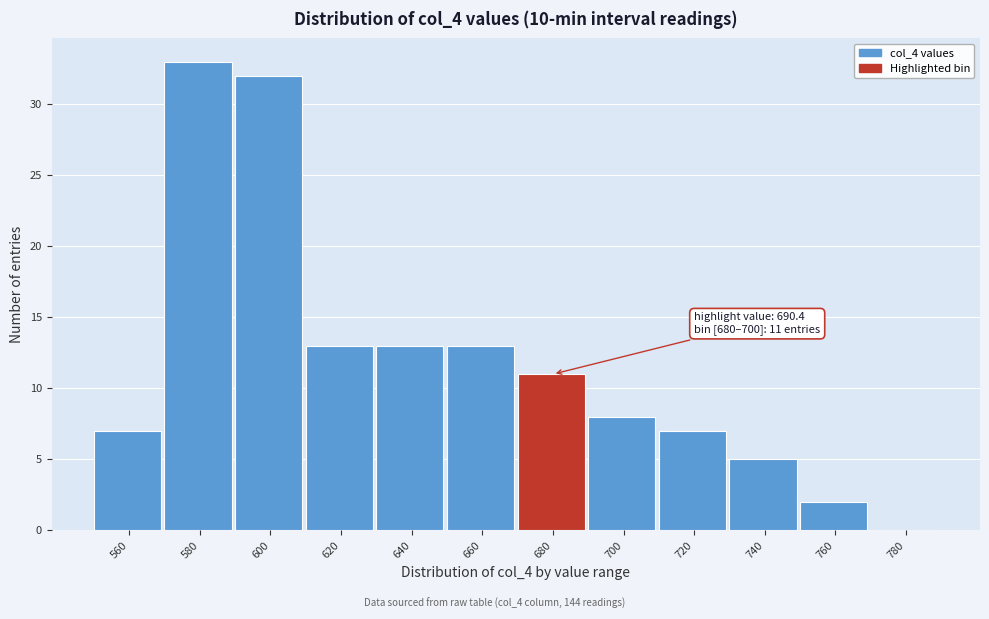

Reading right to left, list all the values displayed in this chart.

780=0	760=2	740=5	720=7	700=8	680=11	660=13	640=13	620=13	600=32	580=33	560=7